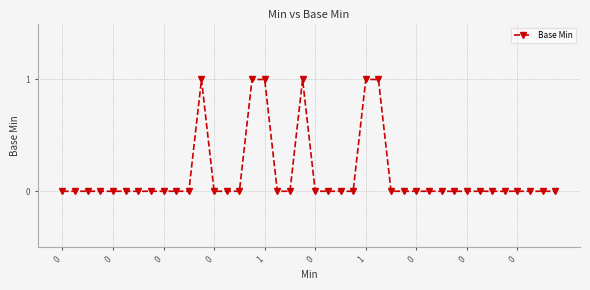

Is this an area chart (filled region under the line)?

No